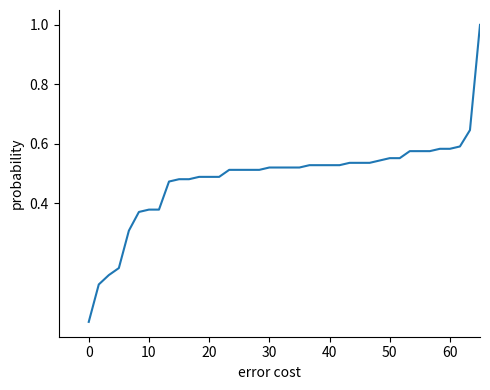

What is the maximum value shown in the chart?

1.0